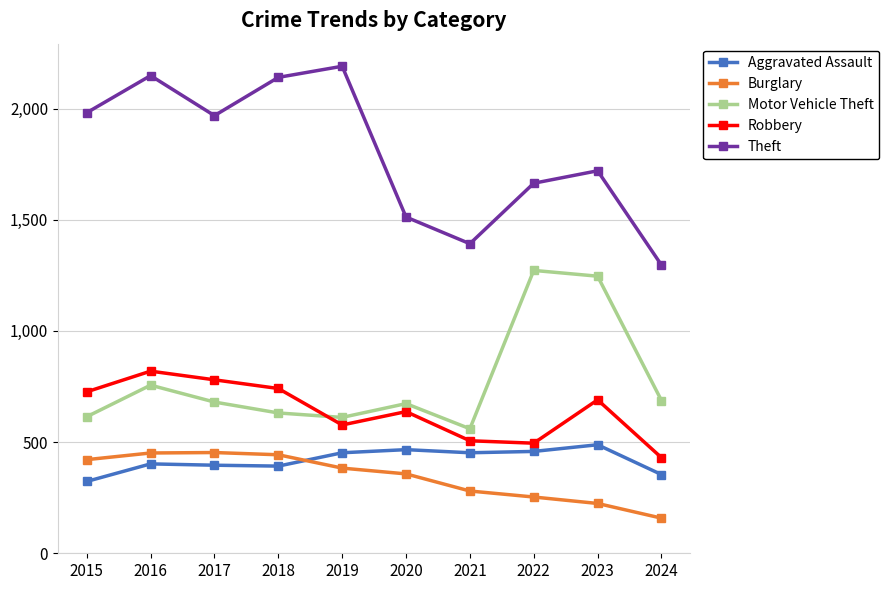

At which label is Theft closest to 1743?

2023